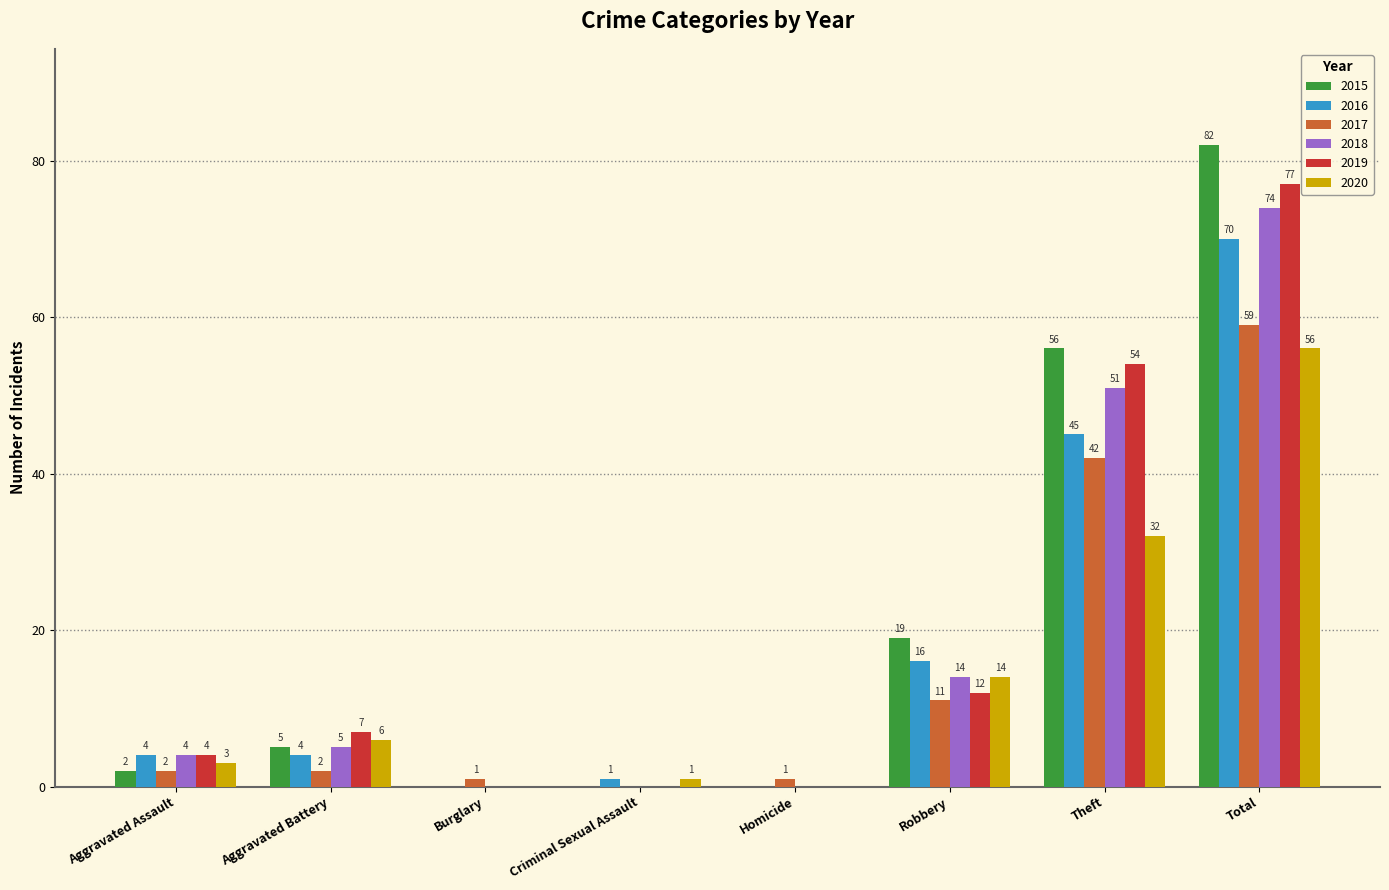

What is the sum of all 2020 values?

112